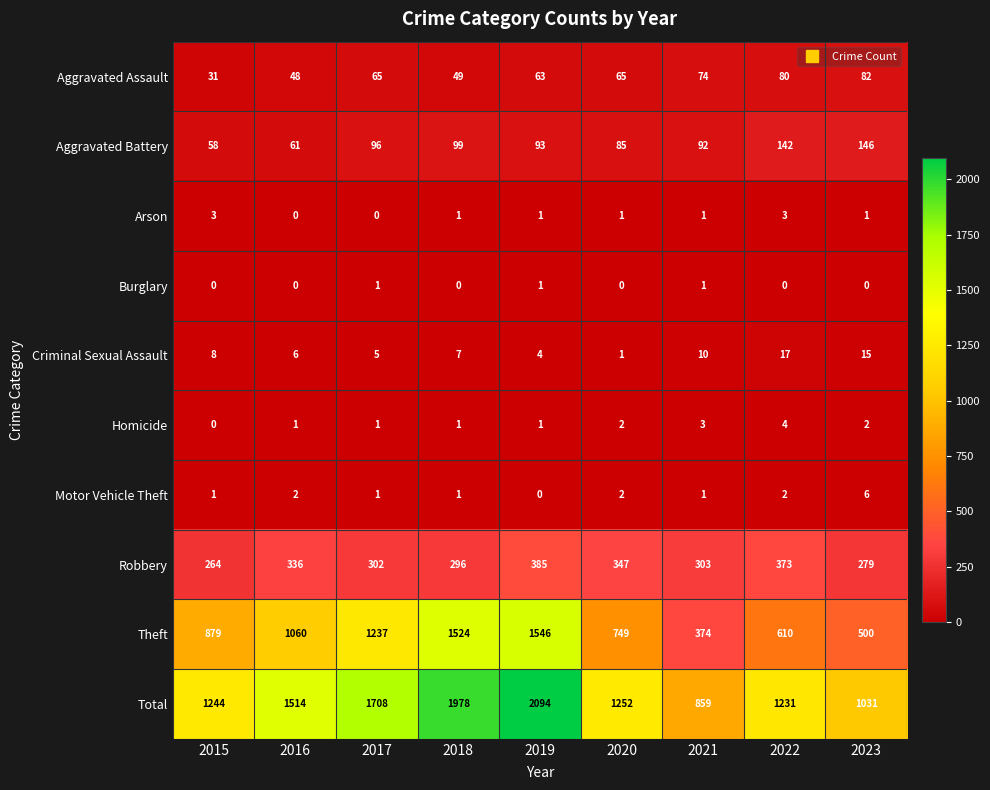

What is the average value of the Aggravated Battery series?

97